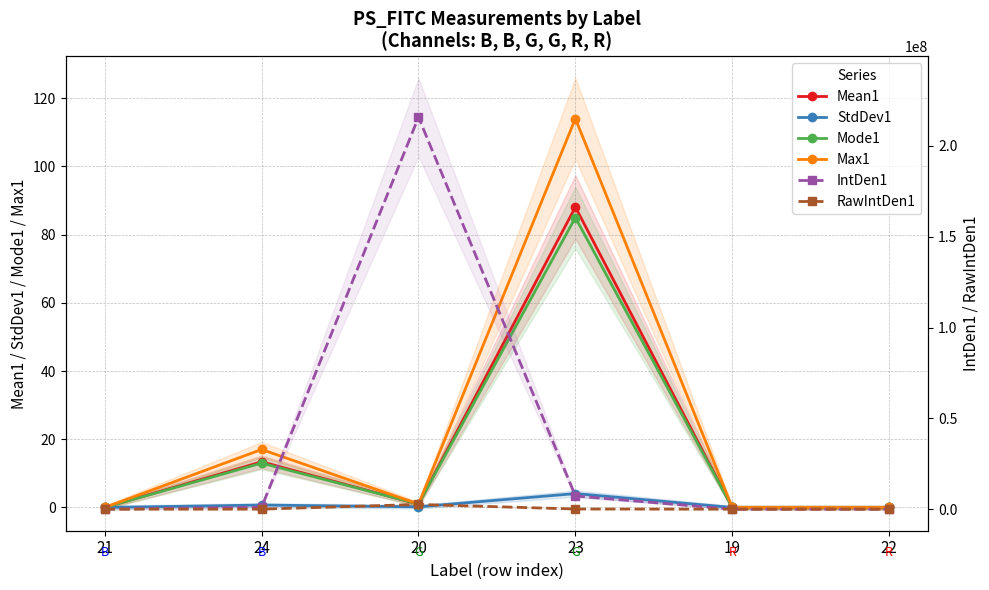

How many interior local valleys does the Mode1 series have?

1